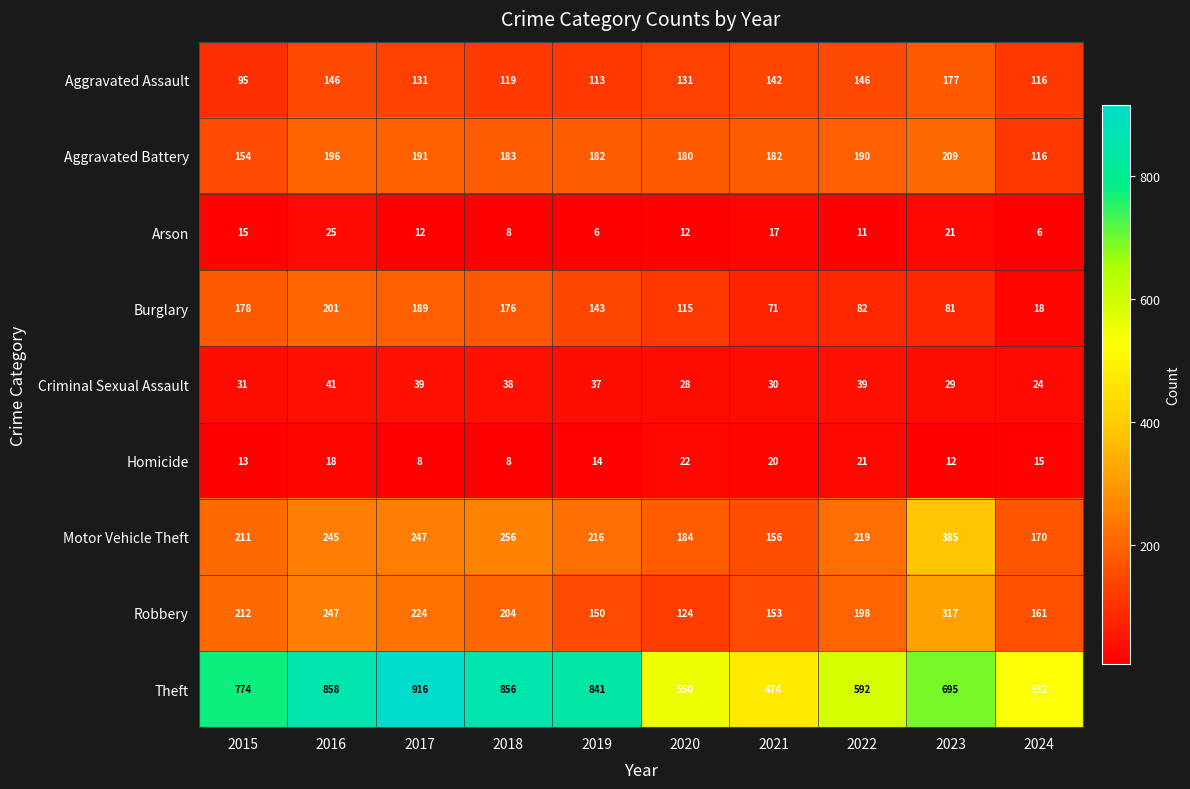

Which series has the largest total across all categories?

Theft